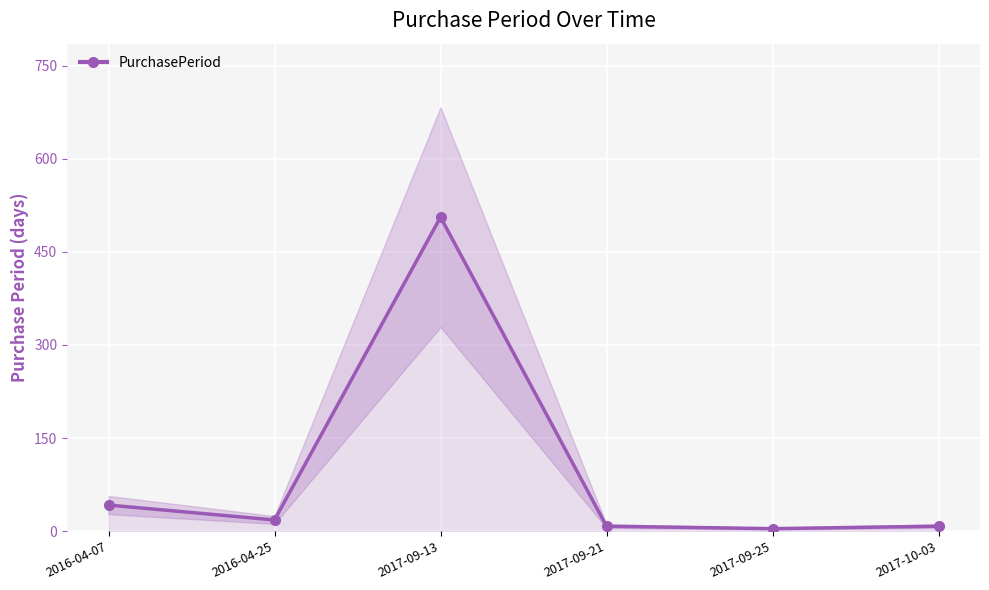

Which label corresponds to the smallest value in the chart?

2017-09-25